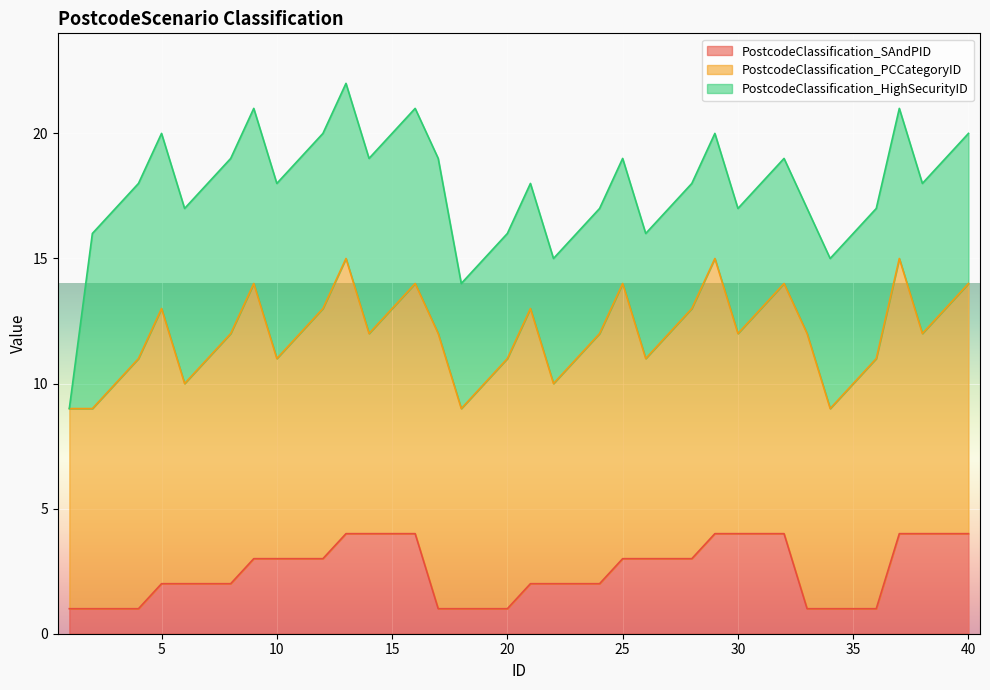

Which has a higher value, 20 or 28?

28